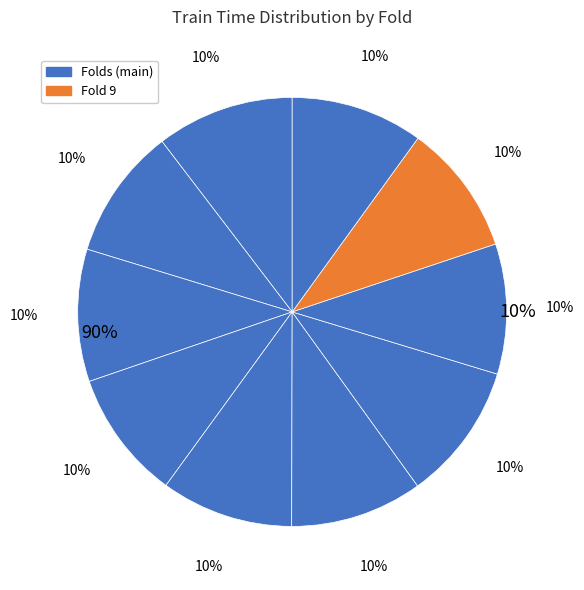

Does any single category account for the majority?

No